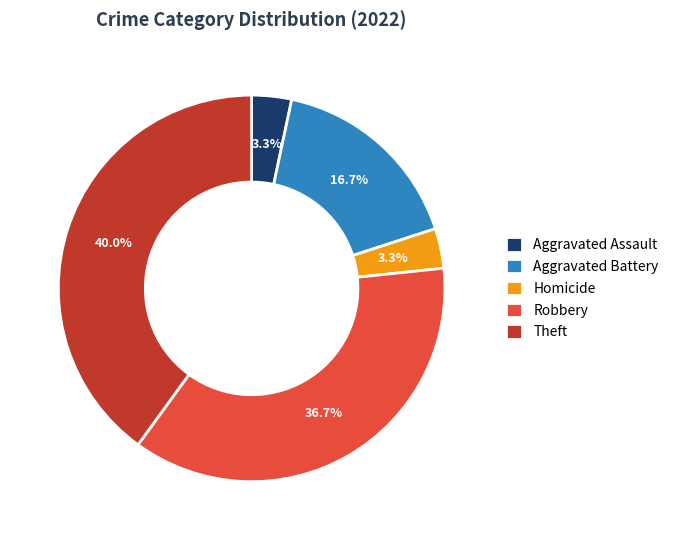

To the nearest percent, what portion does Aggravated Assault represent?

3%